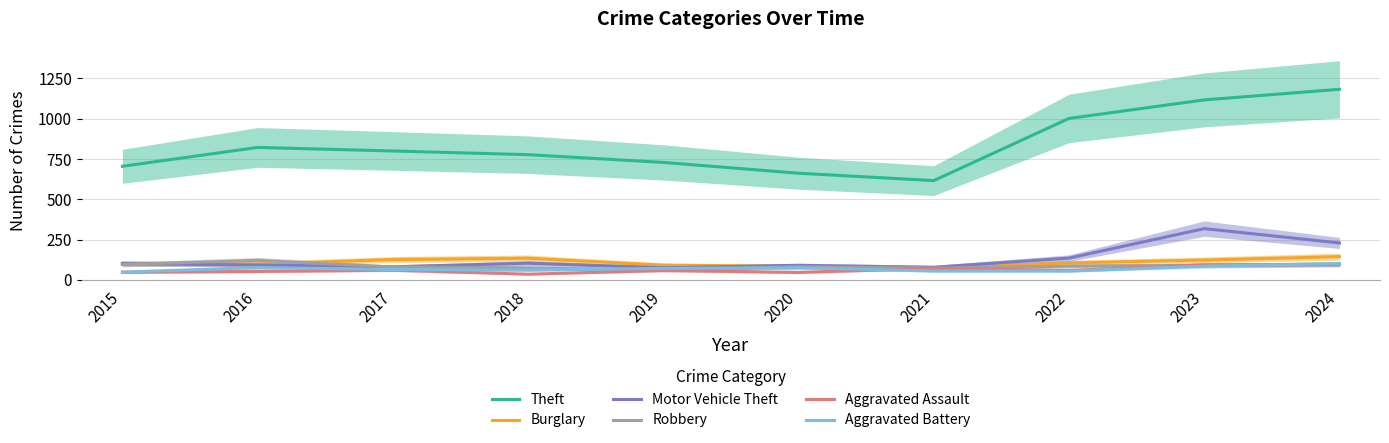

How many distinct data groups are displayed?

6